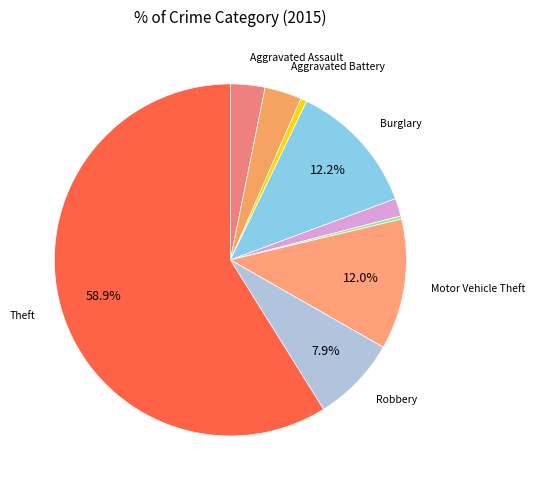

Count the number of slices in the pie.

9